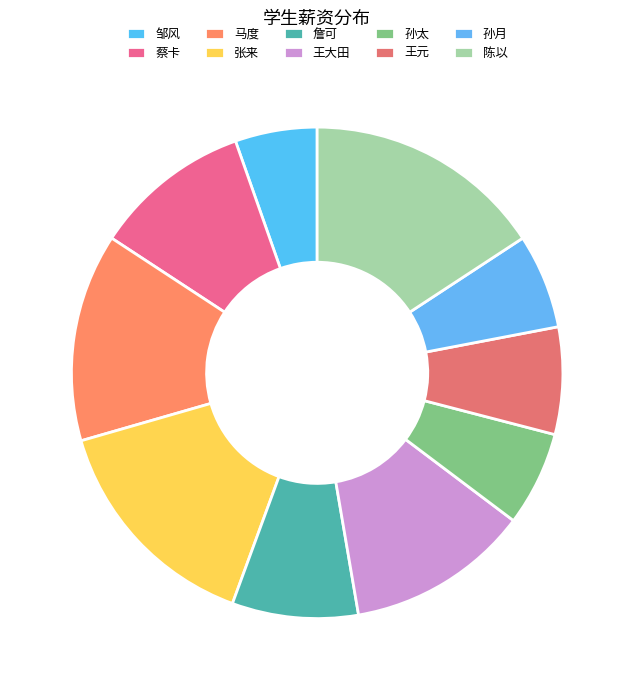

To the nearest percent, what is the difference between the 孙太 and 陈以 slice percentages?

10%